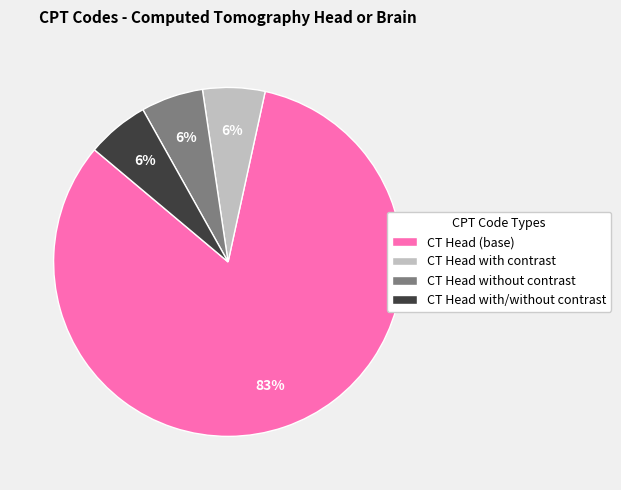

Approximately how many times larger is the value at CT Head without contrast compared to CT Head with contrast?

1.0